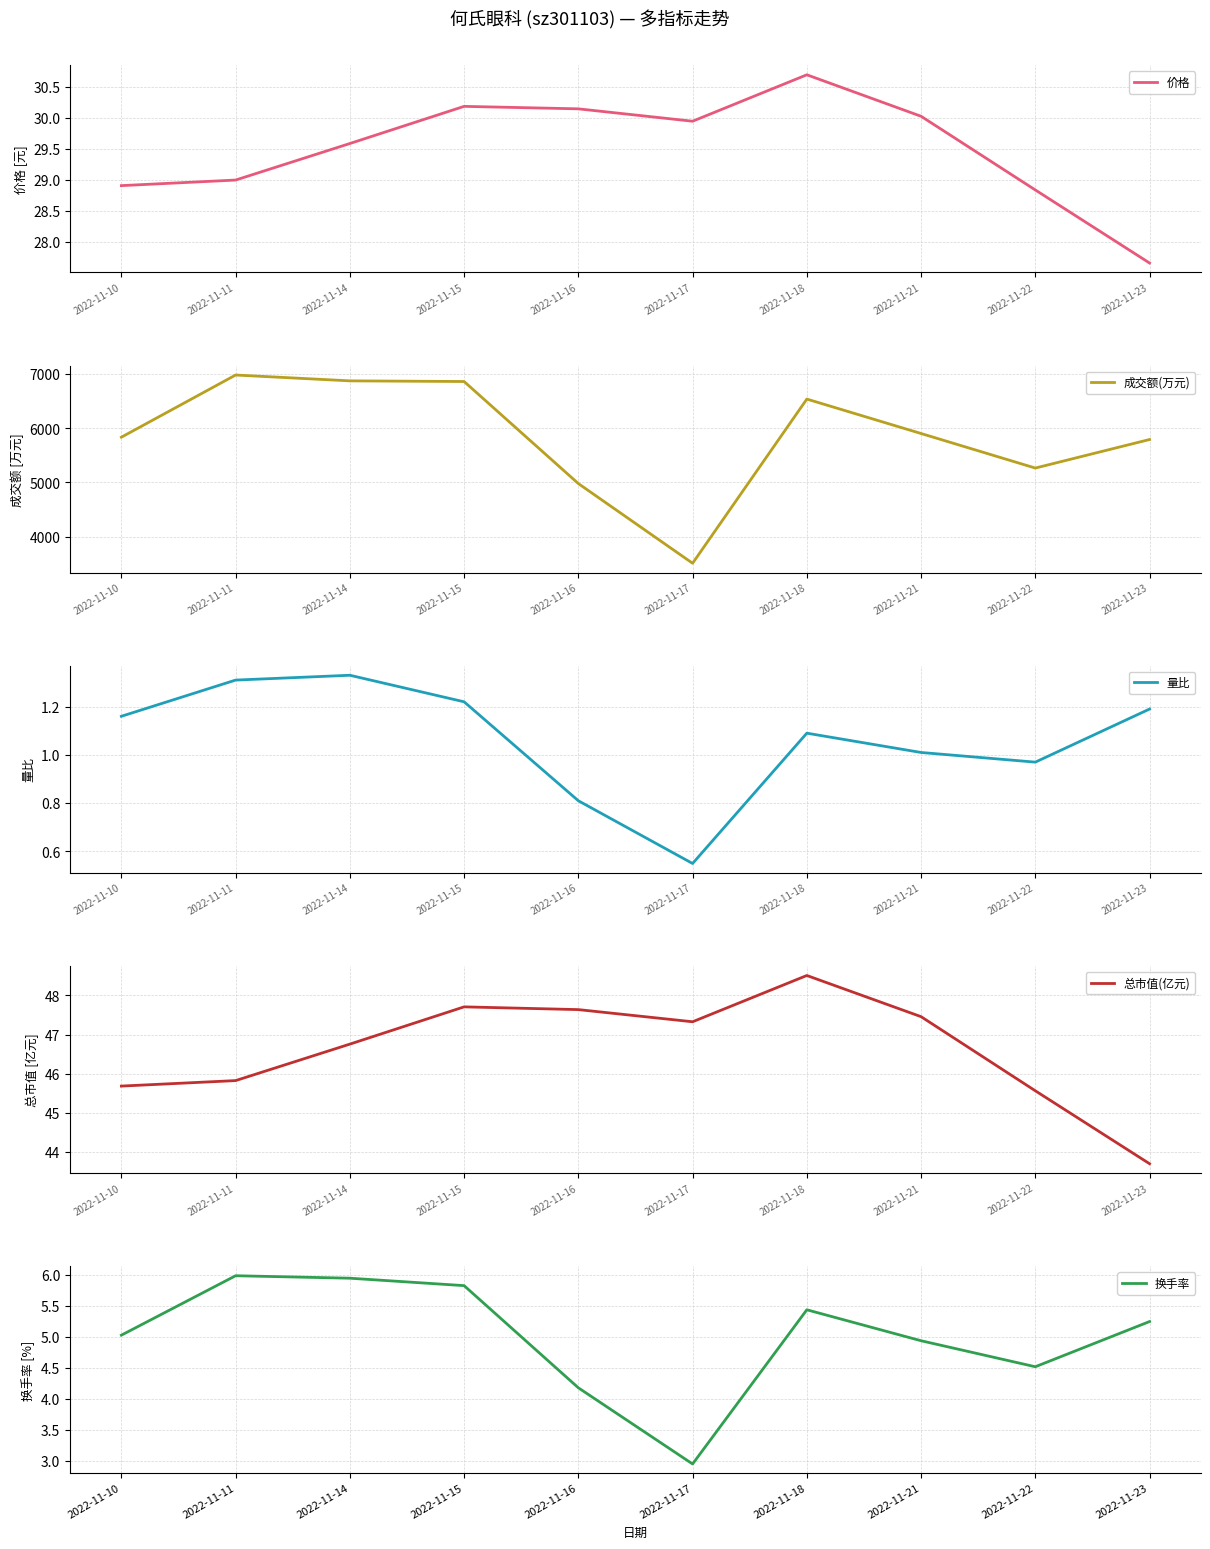

What is the difference between the 总市值(亿元) values at 2022-11-18 and 2022-11-14?

1.8